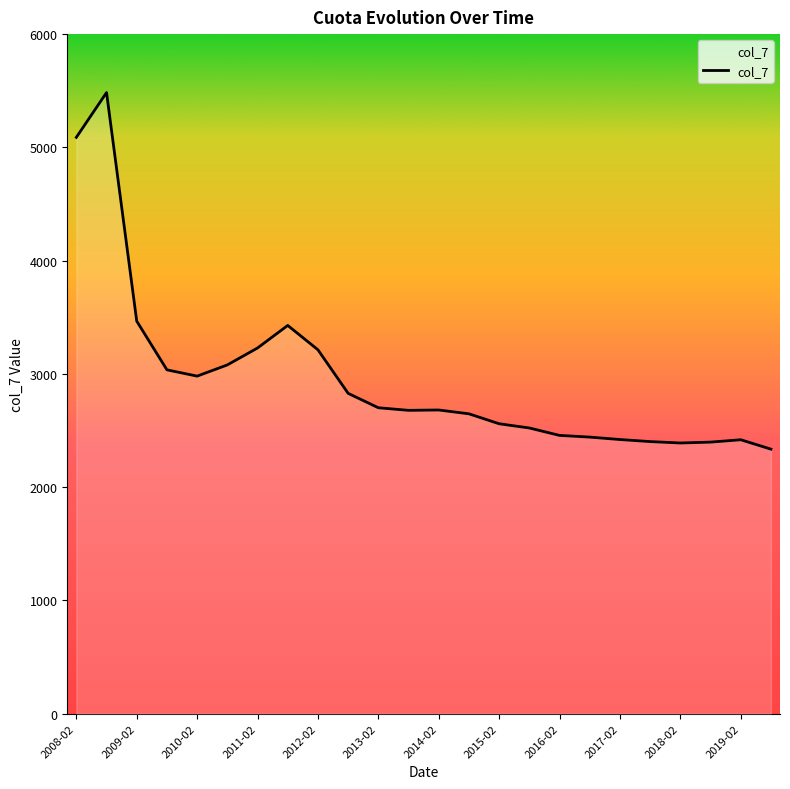

What is the minimum value shown in the chart?

2335.6